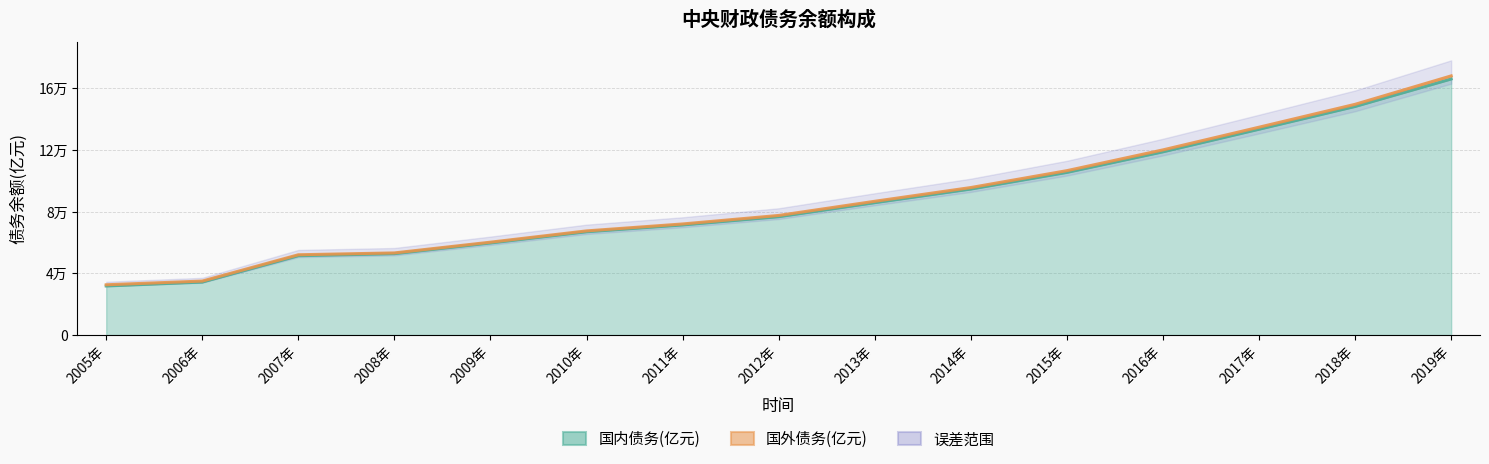

Is it true that the value at 2019年 is 99971.7?

False